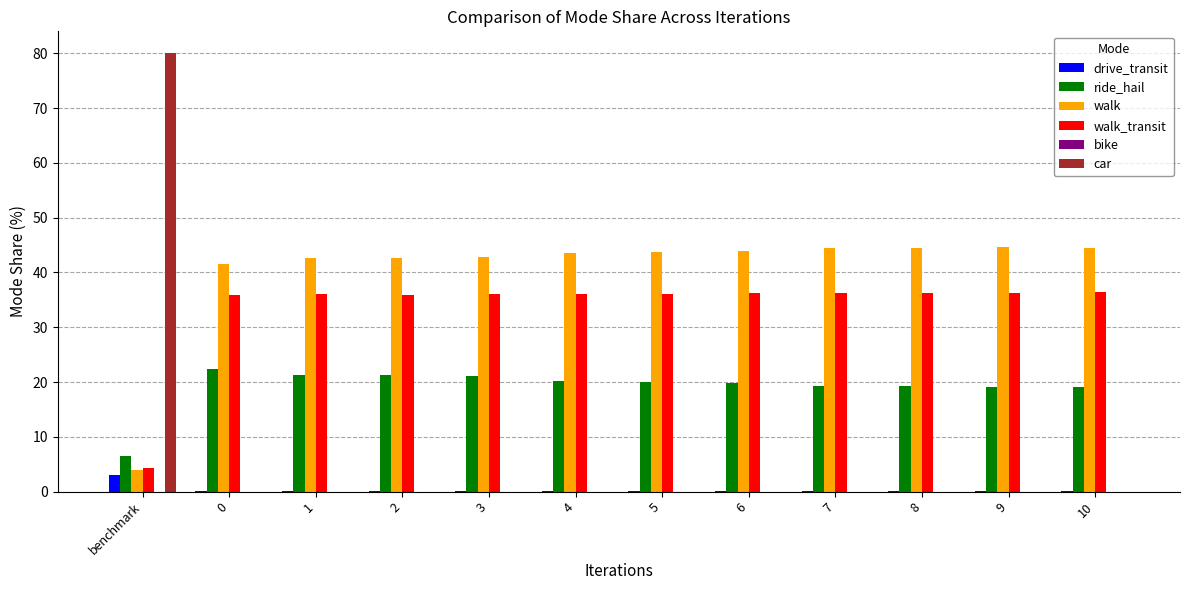

How many distinct data groups are displayed?

5